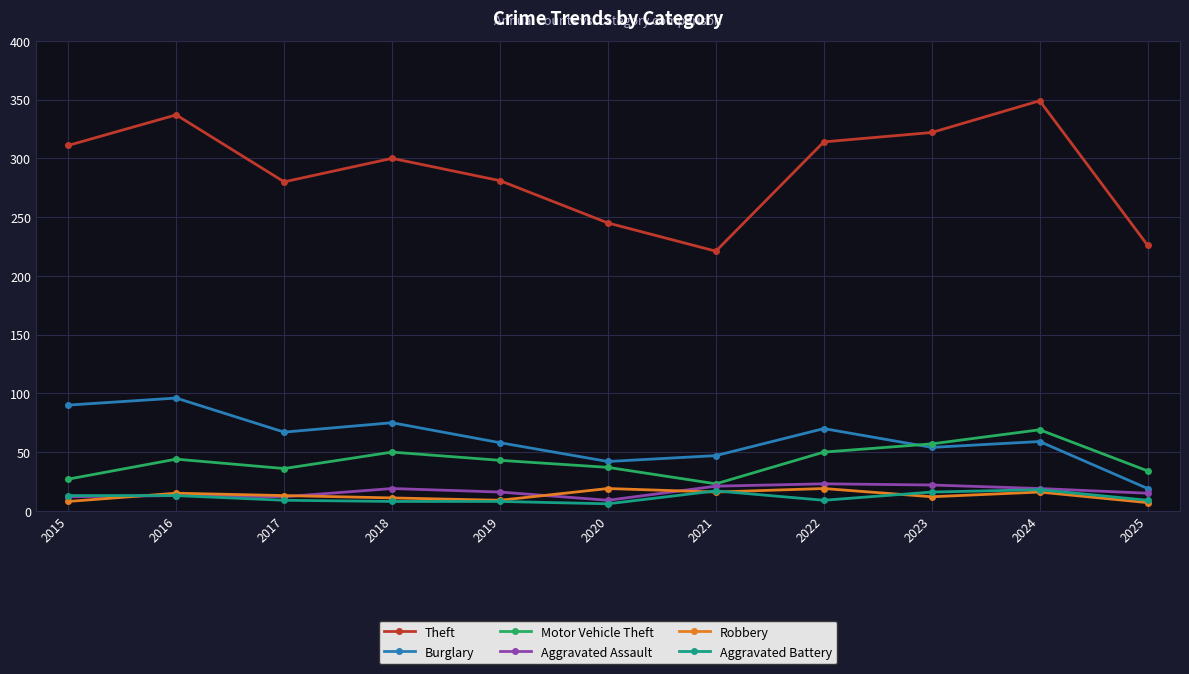

True or false: Aggravated Assault has more than 1 interior local peaks.

True